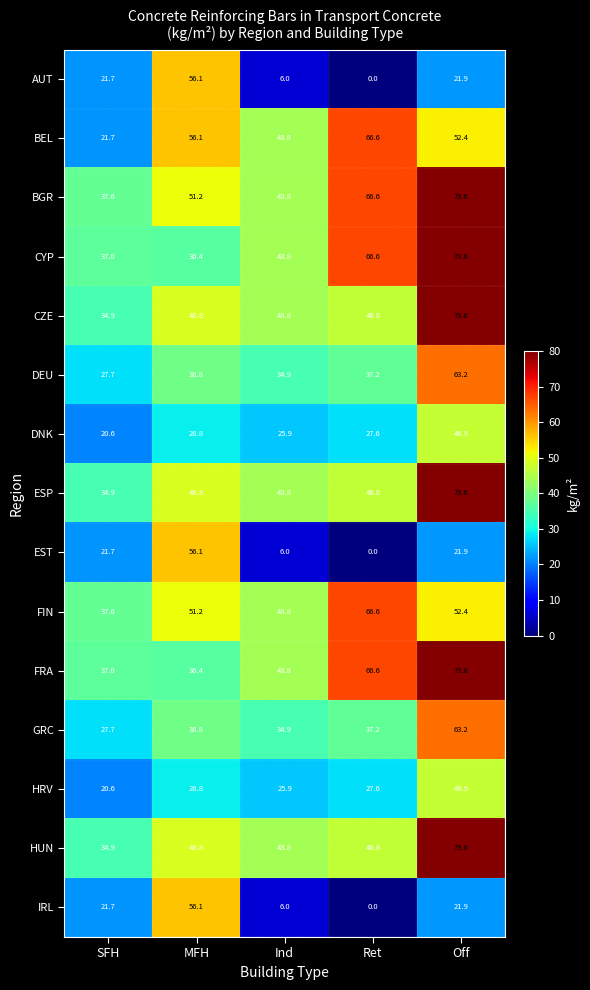

What is the difference between the maximum and minimum values in the FIN series?

29.0